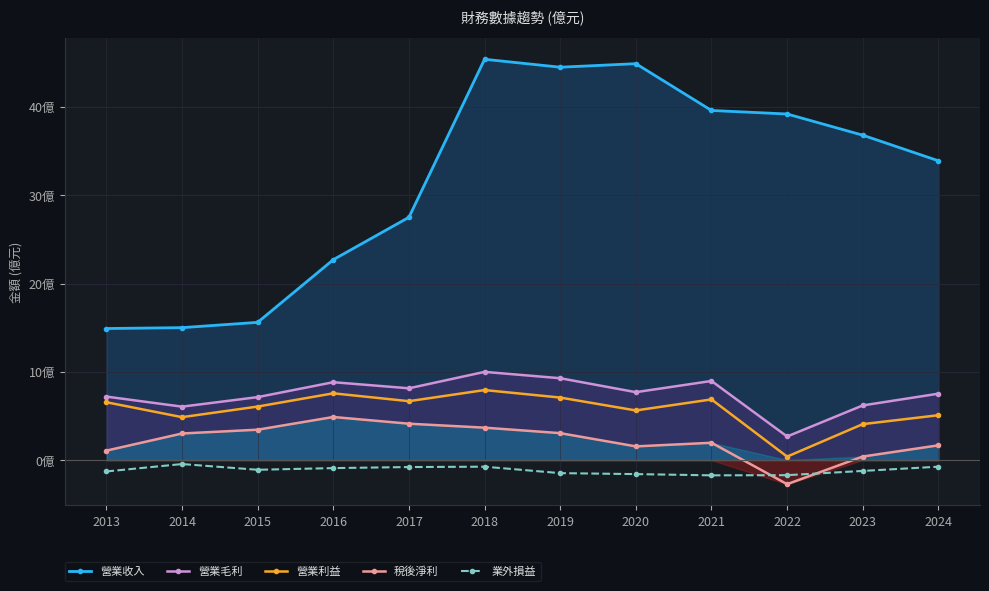

Is it true that 營業收入 equals 15.6 at 2015?

True